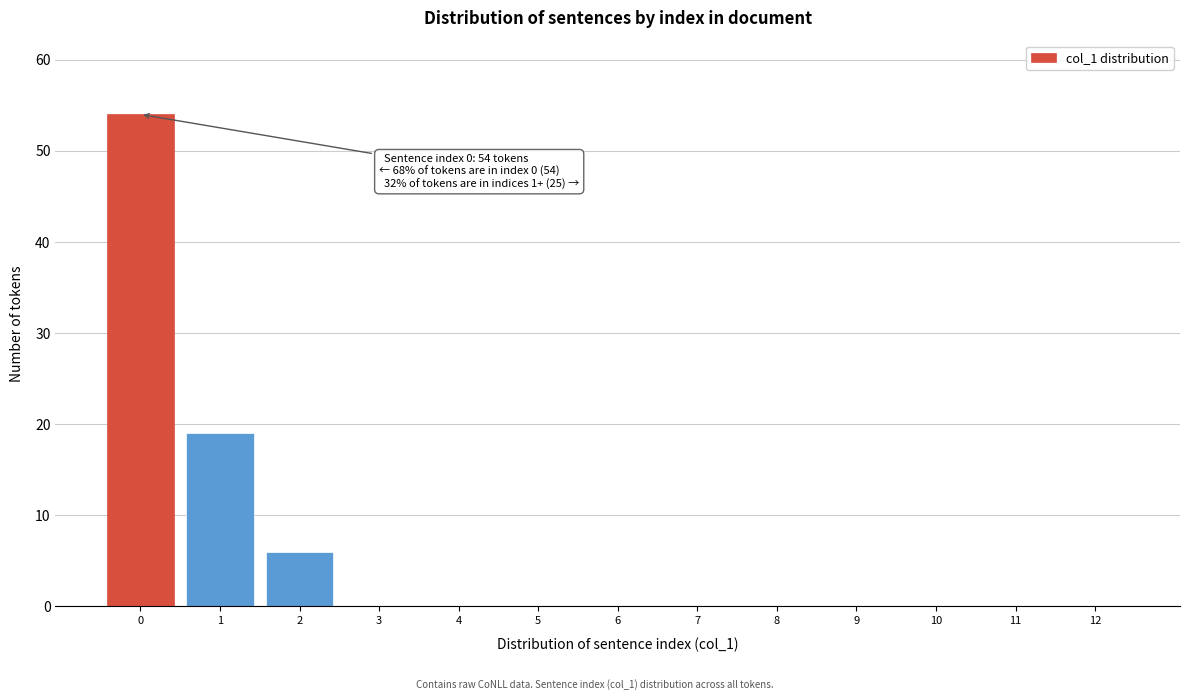

Reading left to right, what are all the values shown in this chart?

0=54	1=19	2=6	3=0	4=0	5=0	6=0	7=0	8=0	9=0	10=0	11=0	12=0